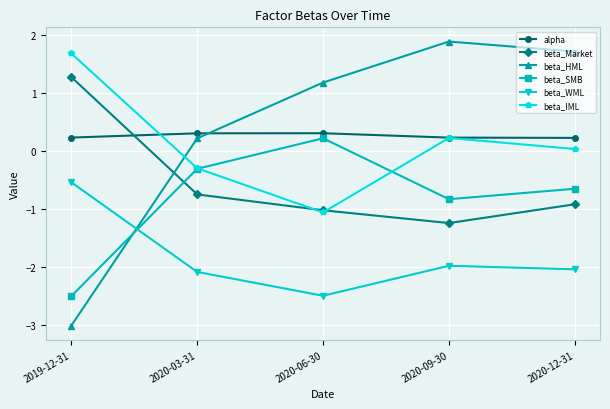

What is the difference between the highest and lowest values at 2020-12-31?

3.7